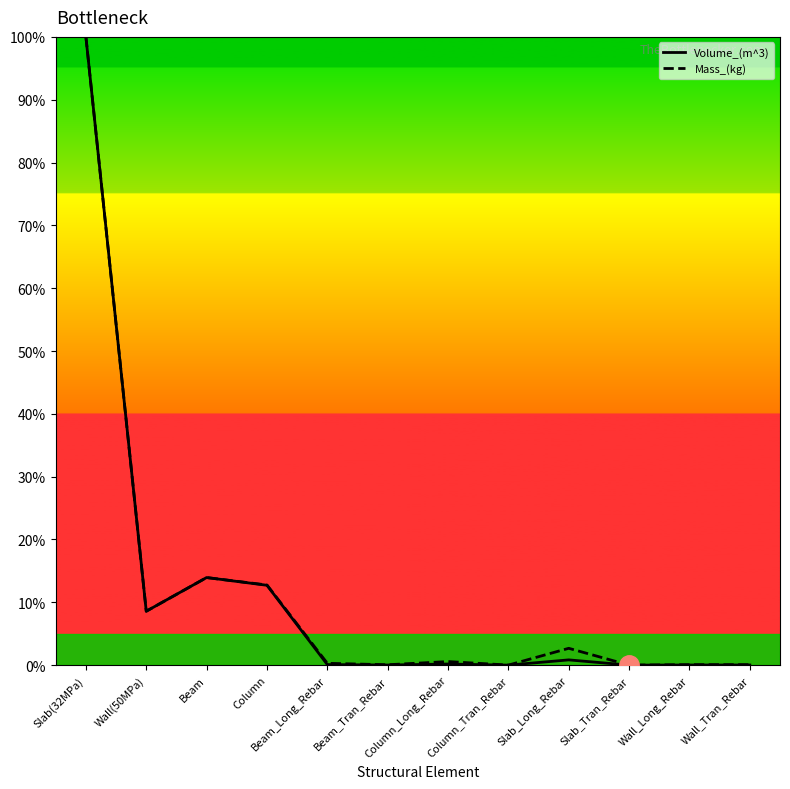

Reading right to left, transcribe all the data shown in this chart.

Volume_(m^3): Wall_Tran_Rebar=0.0	Wall_Long_Rebar=0.0	Slab_Tran_Rebar=0.0	Slab_Long_Rebar=0.8	Column_Tran_Rebar=0.0	Column_Long_Rebar=0.2	Beam_Tran_Rebar=0.0	Beam_Long_Rebar=0.1	Column=12.7	Beam=13.9	Wall(50MPa)=8.6	Slab(32MPa)=100.0
Mass_(kg): Wall_Tran_Rebar=0.1	Wall_Long_Rebar=0.1	Slab_Tran_Rebar=0.0	Slab_Long_Rebar=2.7	Column_Tran_Rebar=0.0	Column_Long_Rebar=0.6	Beam_Tran_Rebar=0.1	Beam_Long_Rebar=0.3	Column=12.8	Beam=13.9	Wall(50MPa)=8.6	Slab(32MPa)=100.0